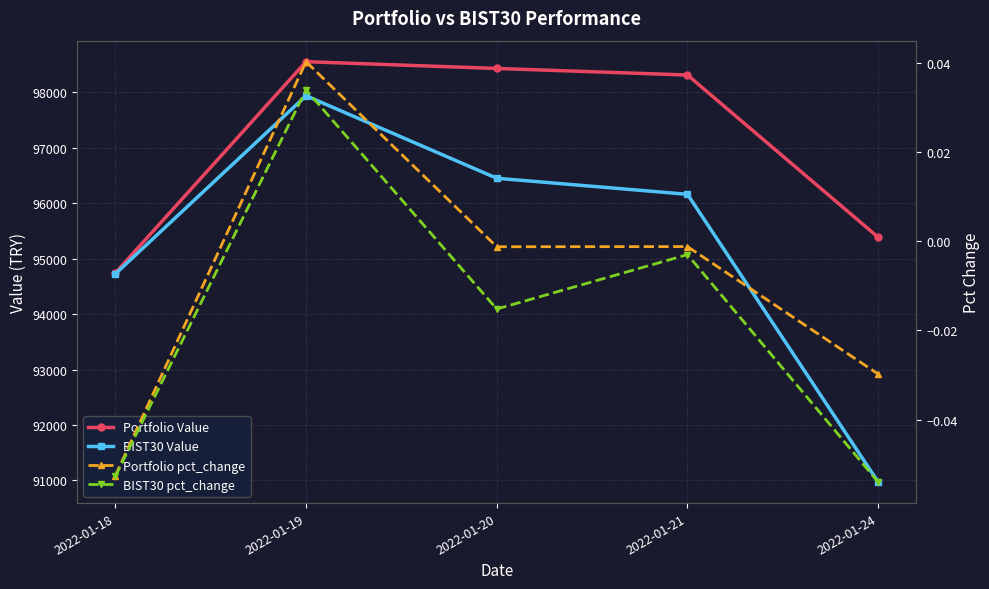

Is the value of BIST30 Value at 2022-01-20 greater than the value of Portfolio Value at 2022-01-21?

No